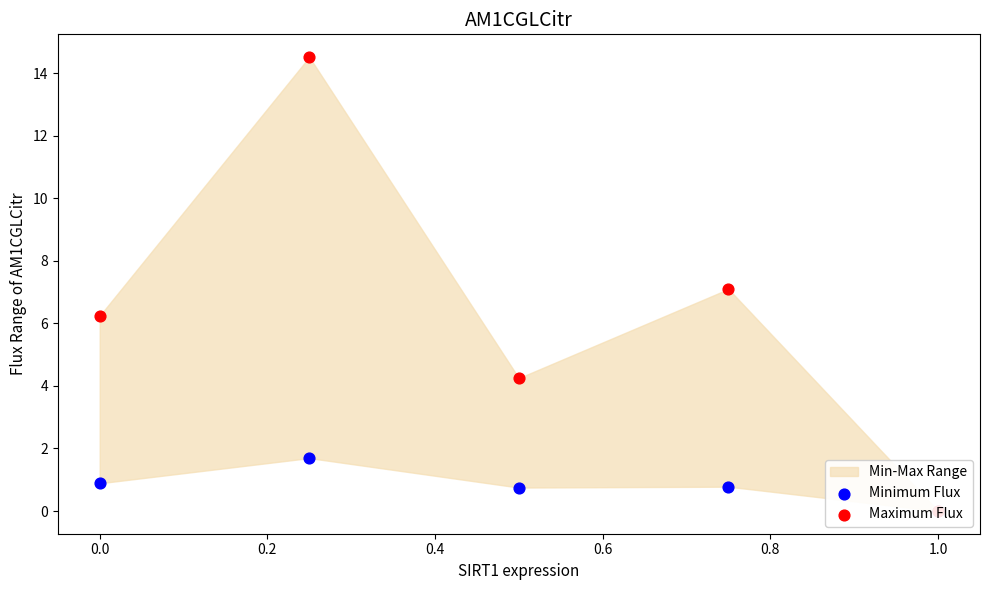

Is the value of Maximum Flux at 0.6 greater than the value of Minimum Flux at 0.0?

No